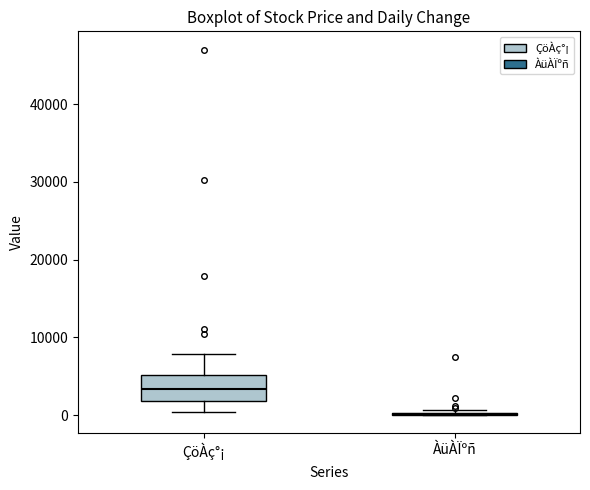

Which box is the tallest, from its lower edge to its upper edge?

ÇöÀç°¡